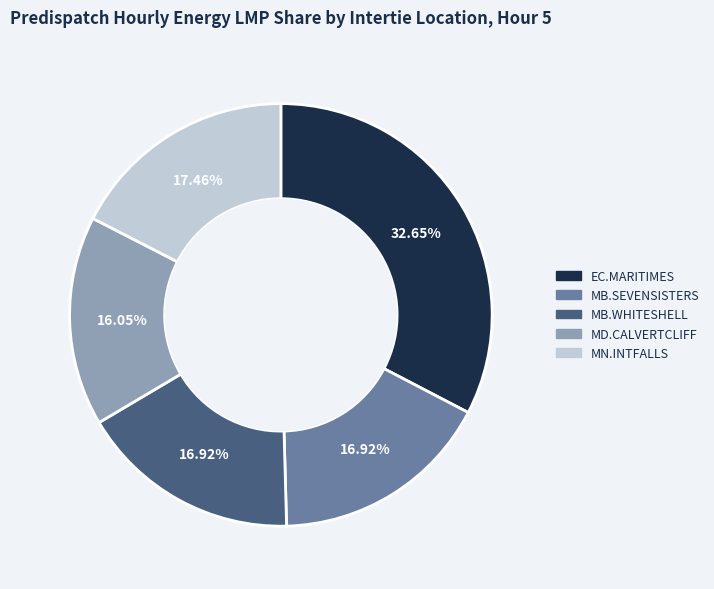

What is the largest slice in the pie chart?

EC.MARITIMES